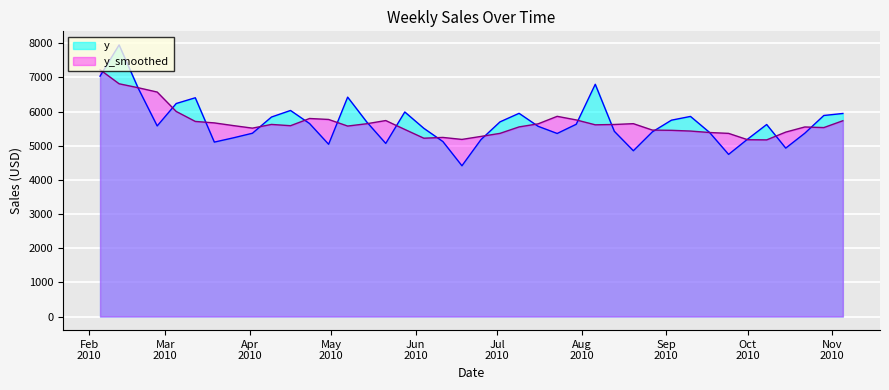

Where is the first local minimum?

2010-02-26